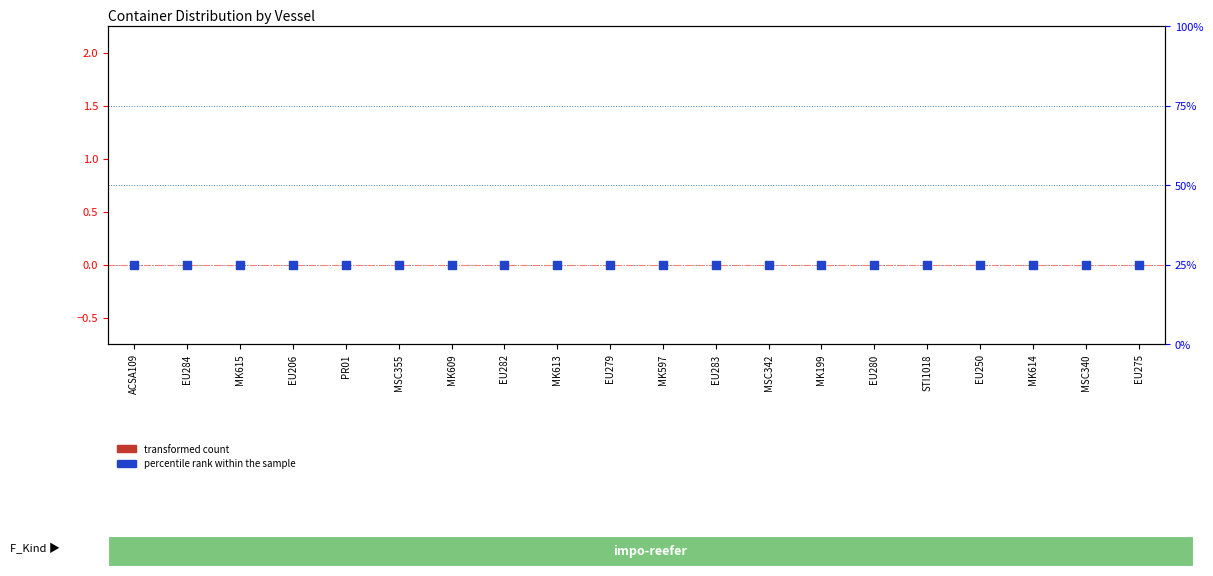

Which series has the largest total across all categories?

percentile rank within the sample